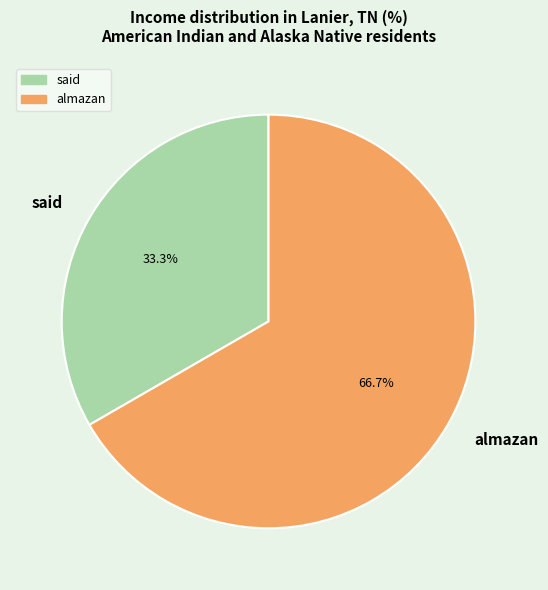

What percentage do almazan and said together represent?

100.0%